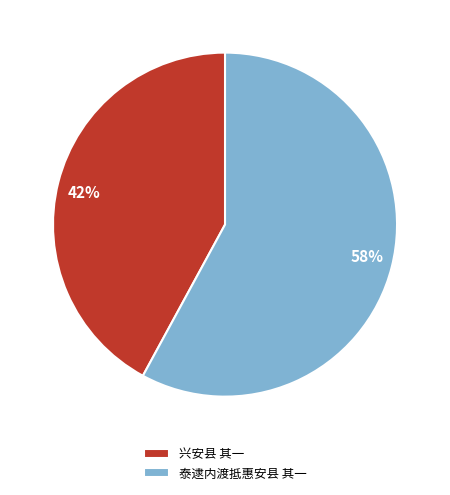

To the nearest percent, what is the average slice percentage?

50%